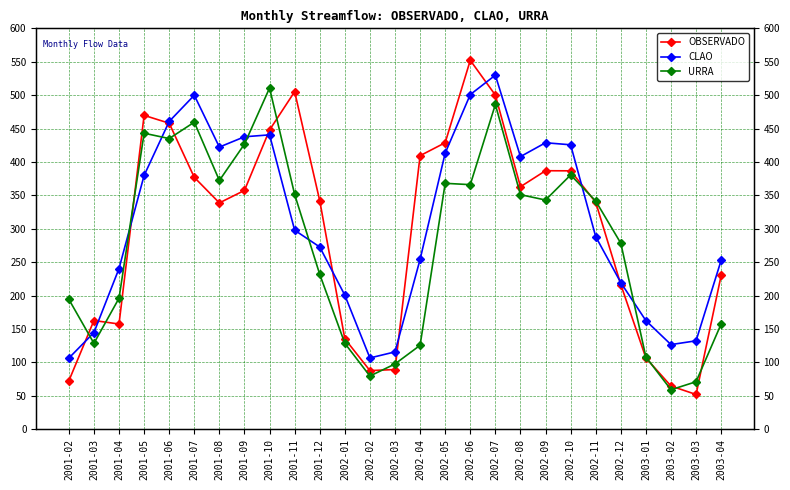

At which category is the sum across all series the highest?

2002-07